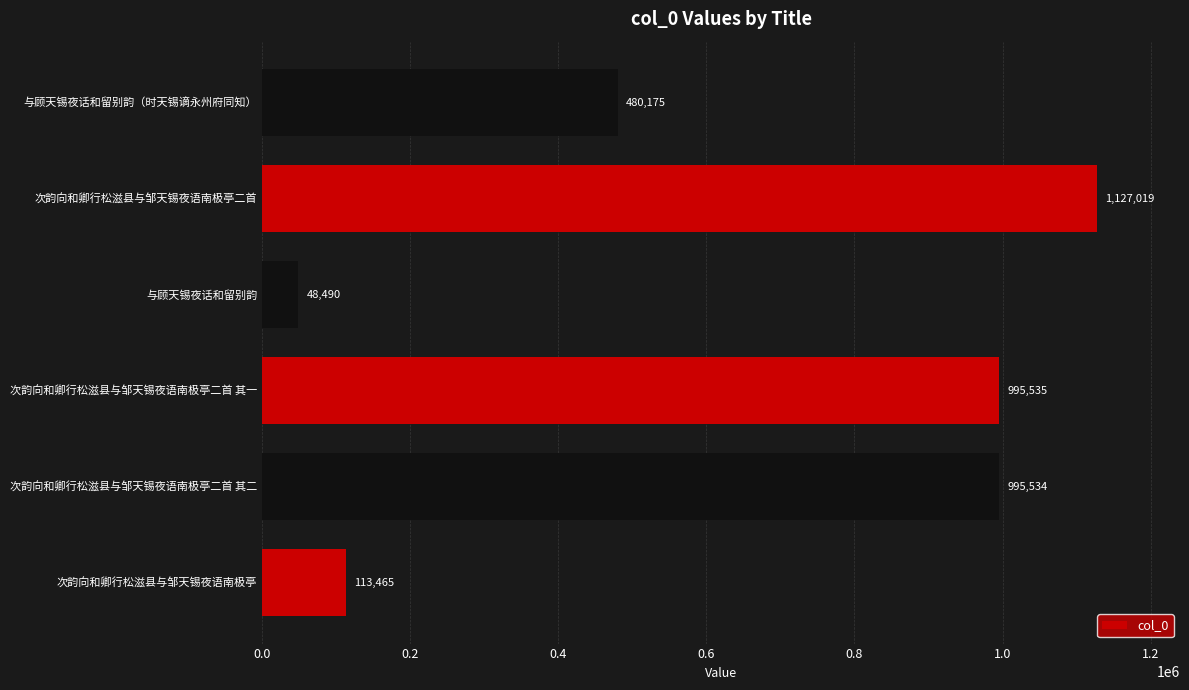

Reading top to bottom, what are all the values shown in this chart?

480175	1127019	48490	995535	995534	113465